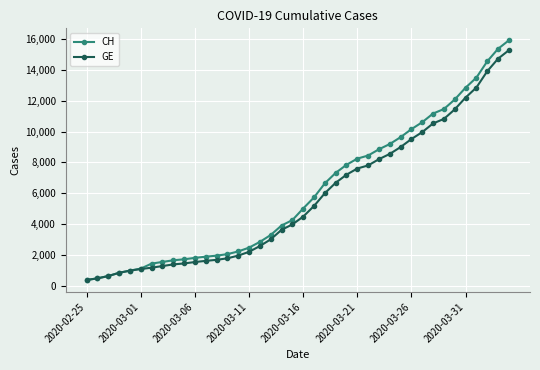

What is the value of the CH point at the 38th from the left?

14561